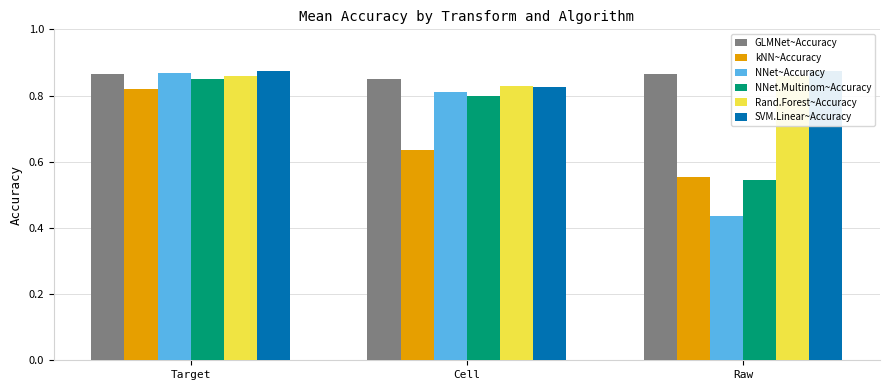

The kNN~Accuracy series shows 1.4 at Target. True or false?

False